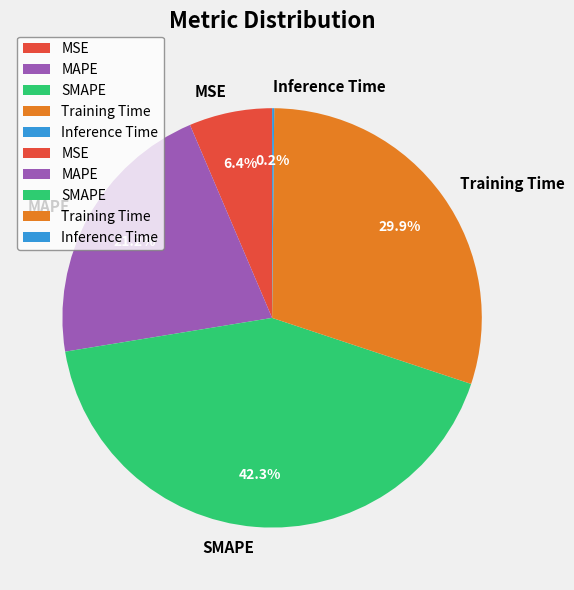

To the nearest percent, what is the average slice percentage?

20%